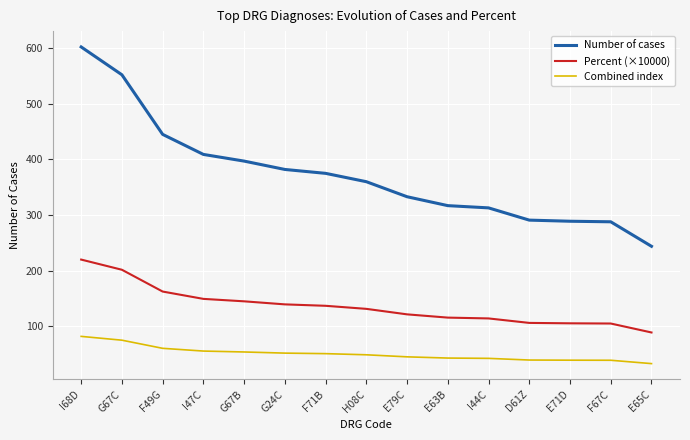

True or false: Combined index and Number of cases intersect in this chart.

False